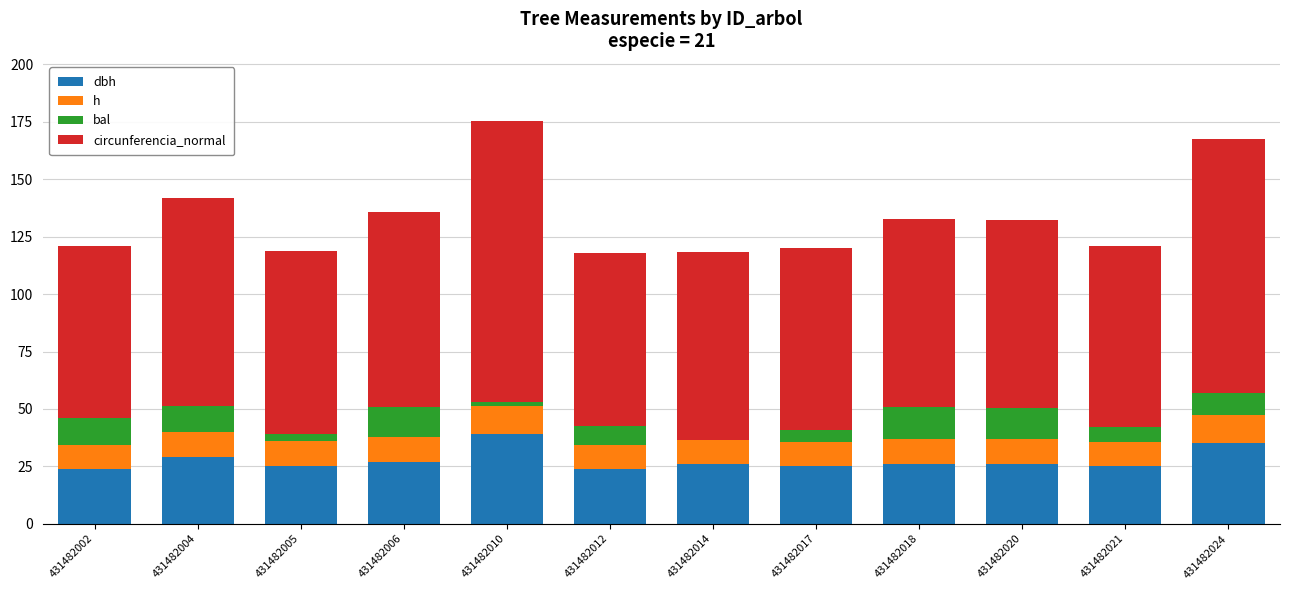

Are the bars horizontal?

No